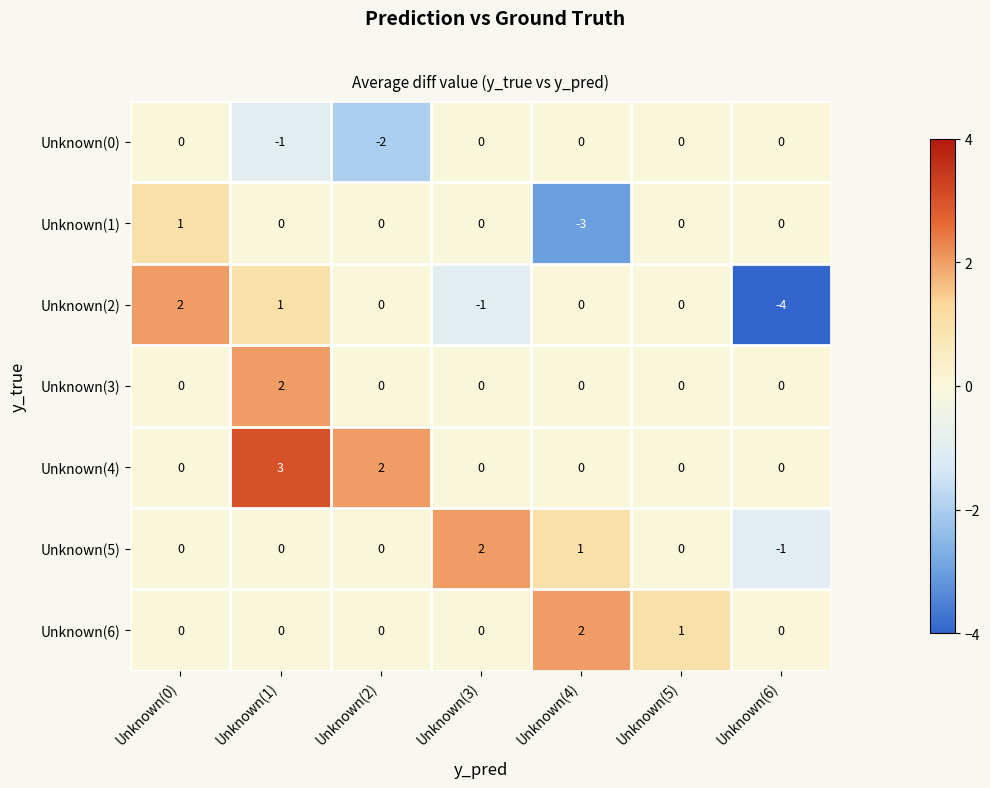

What is the difference between the highest and lowest values at Unknown(1)?

4